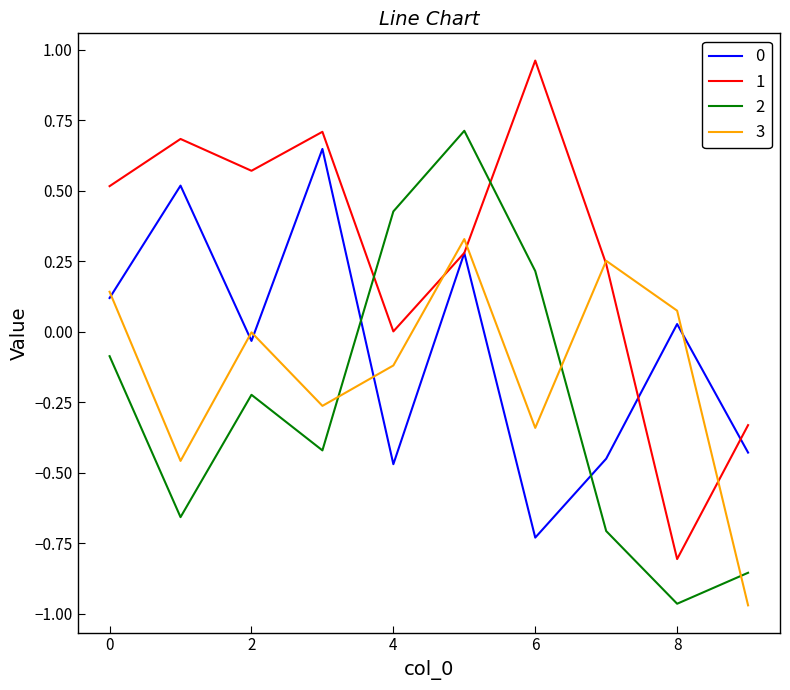

What is the lowest value of the 1 series?

-0.8